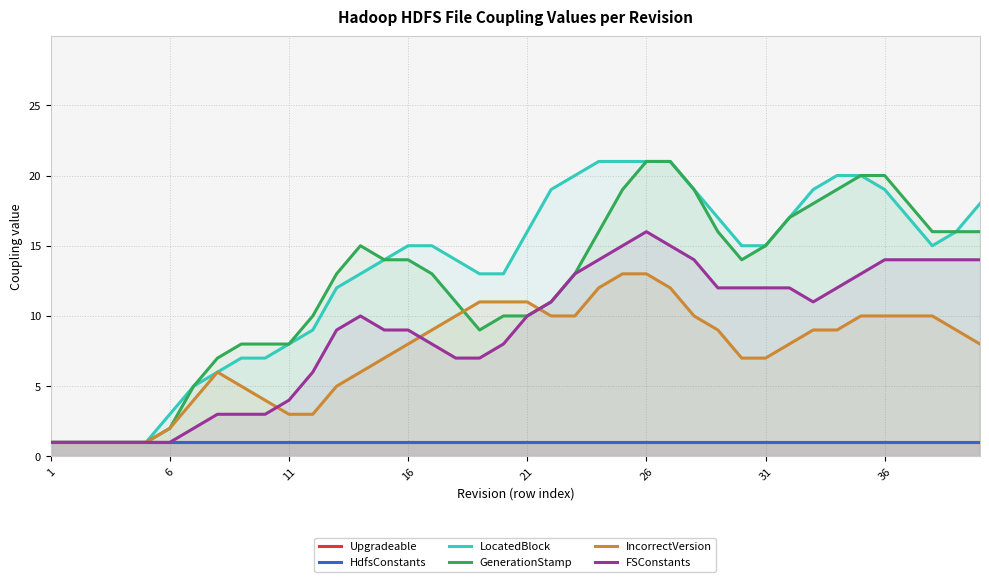

True or false: HdfsConstants has a value of 1 at 33.

False